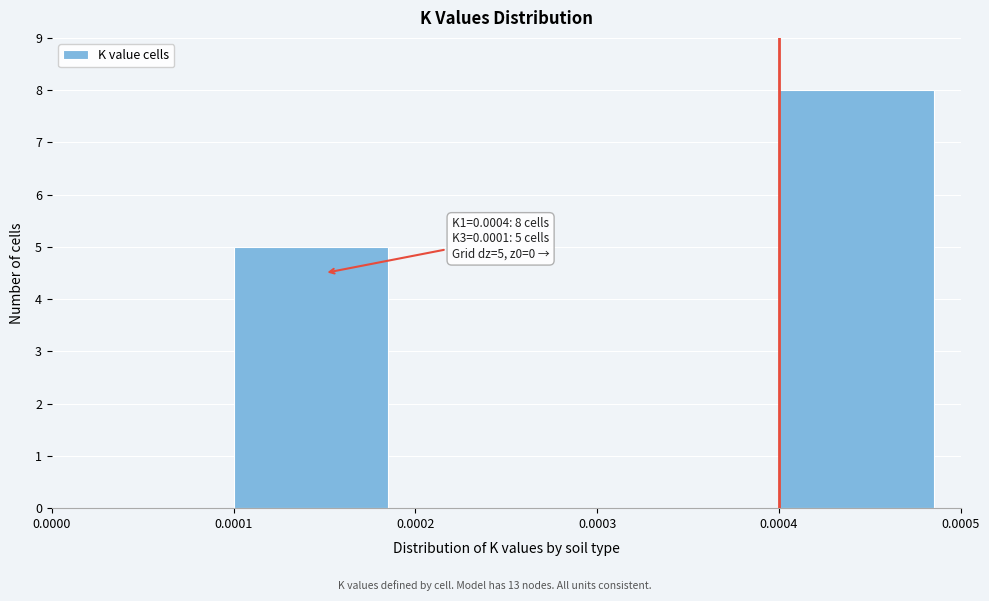

Which range on the x-axis has the tallest bar?

0.0004 to 0.0005